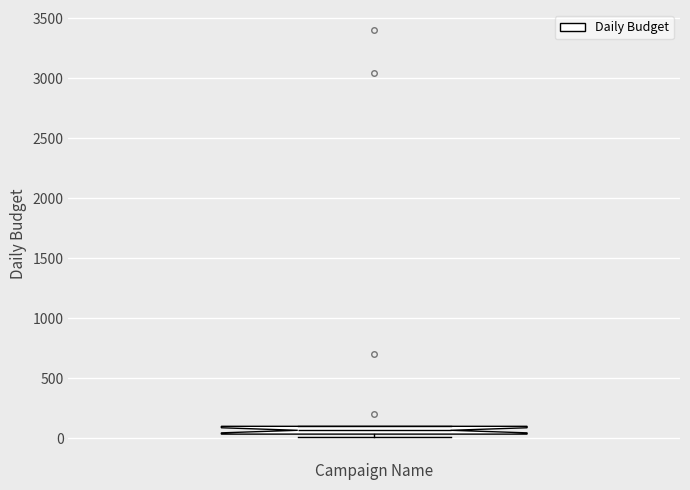

Where is the lower edge of the box on the y-axis? The values are not printed on the chart, so give them approximately, as read against the axis.

50